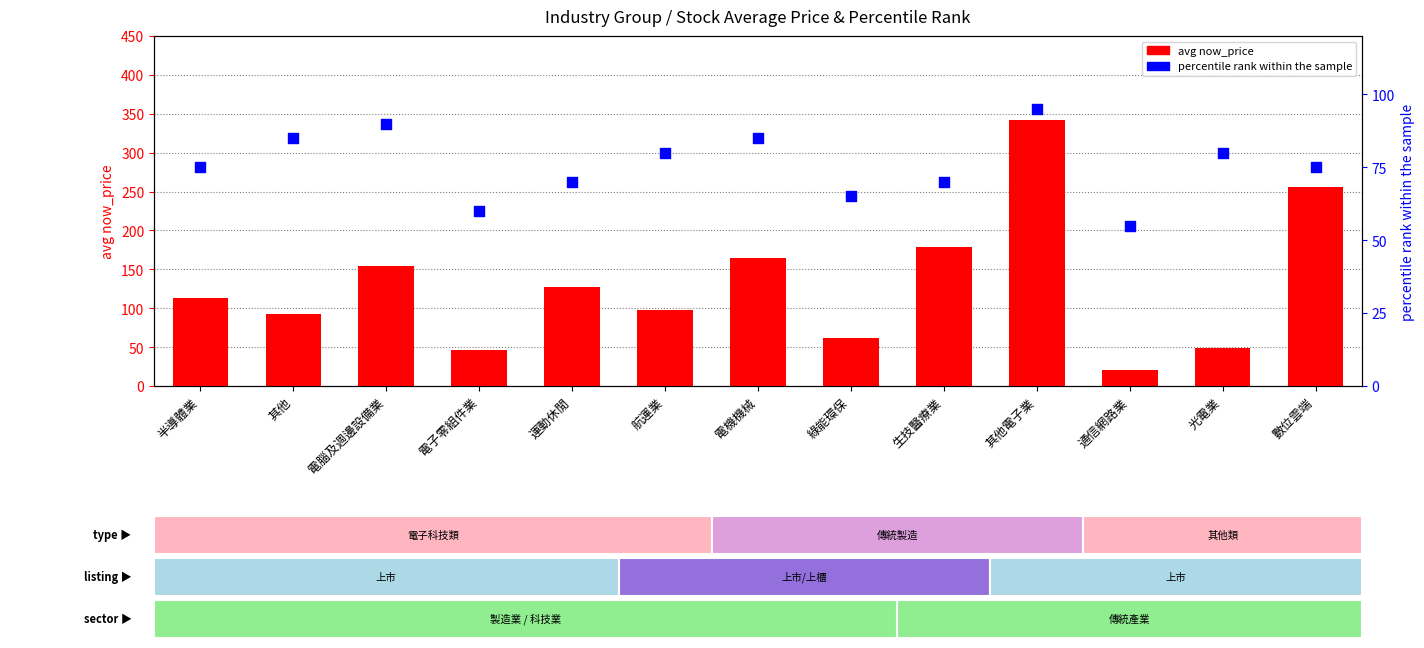

Which series has the largest total across all categories?

avg price